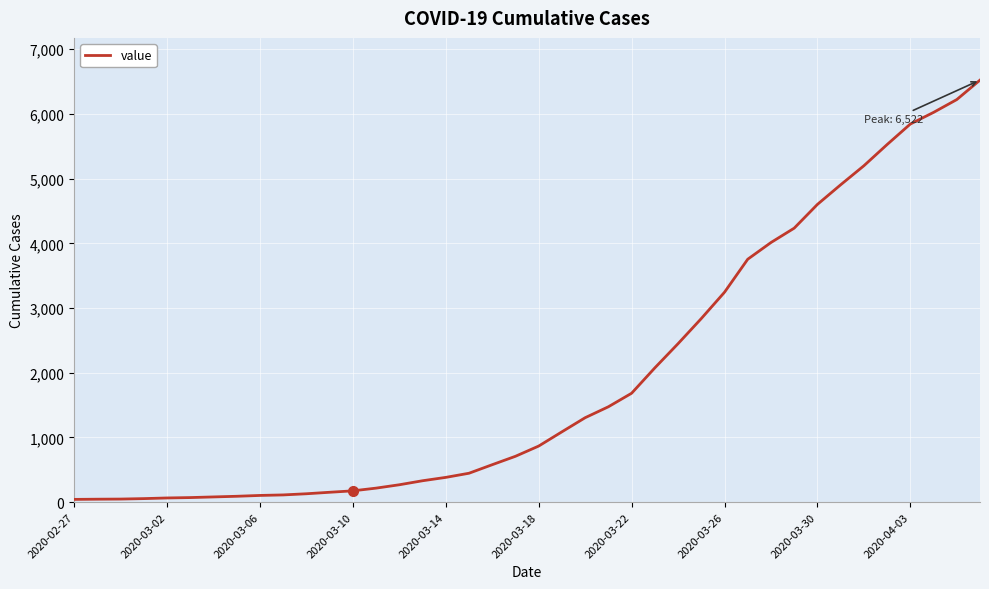

What is the greatest value displayed?

6522